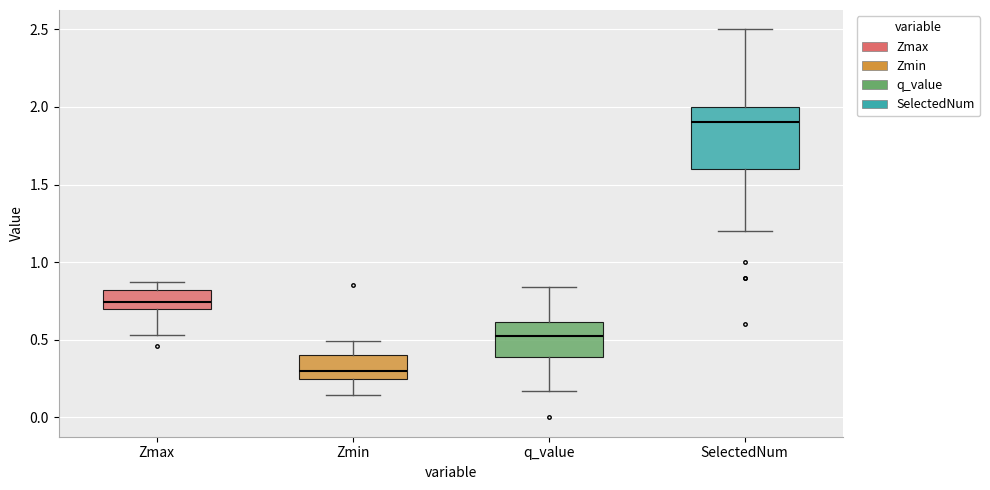

Which box is the tallest, from its lower edge to its upper edge?

SelectedNum